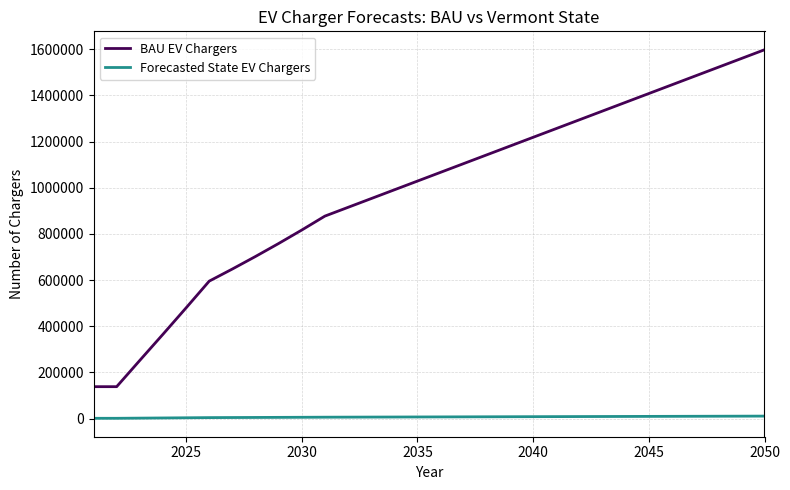

What are all the series names shown in the legend?

BAU EV Chargers, Forecasted State EV Chargers